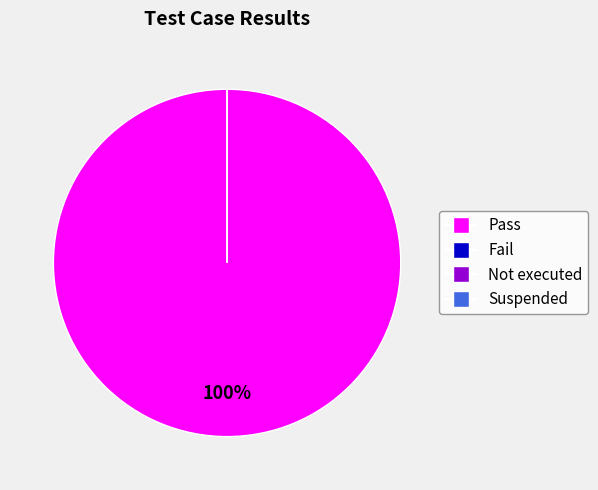

Which category has the biggest portion of the pie?

Pass